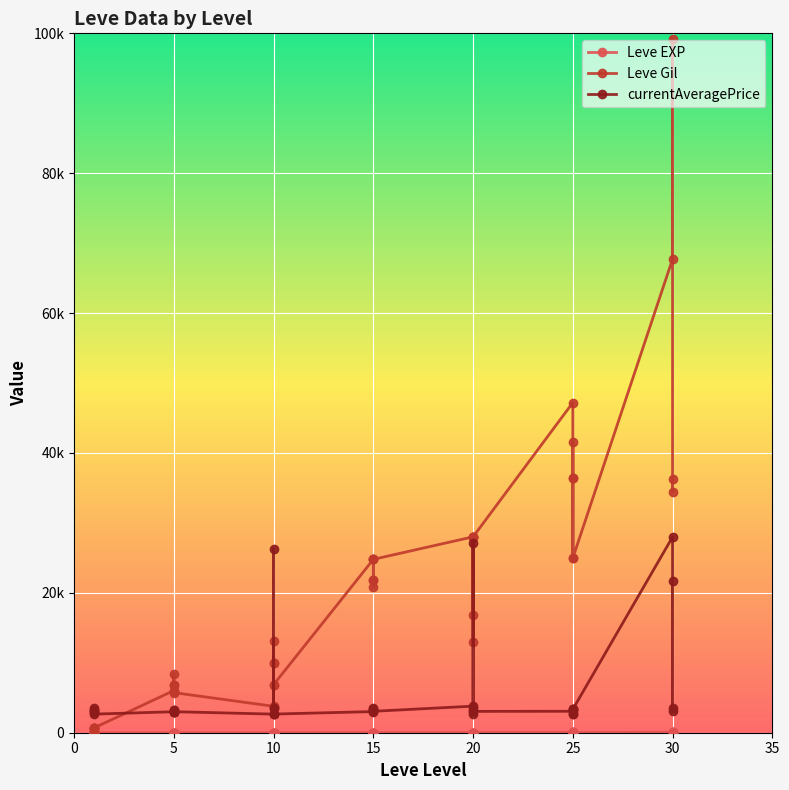

Which series has the largest range (max minus min)?

Leve Gil